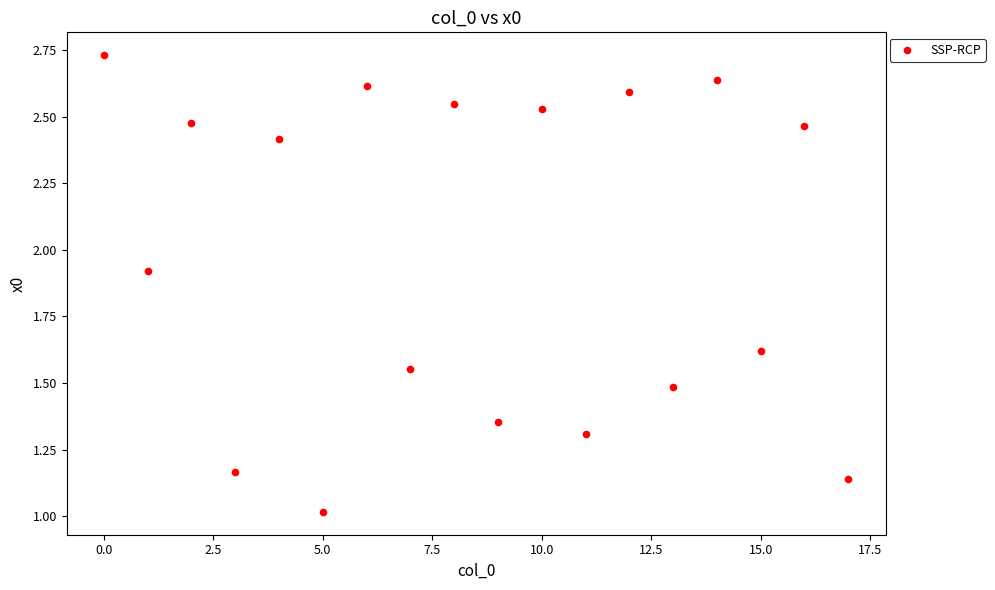

What is the range of Y values (max minus min)?

1.7